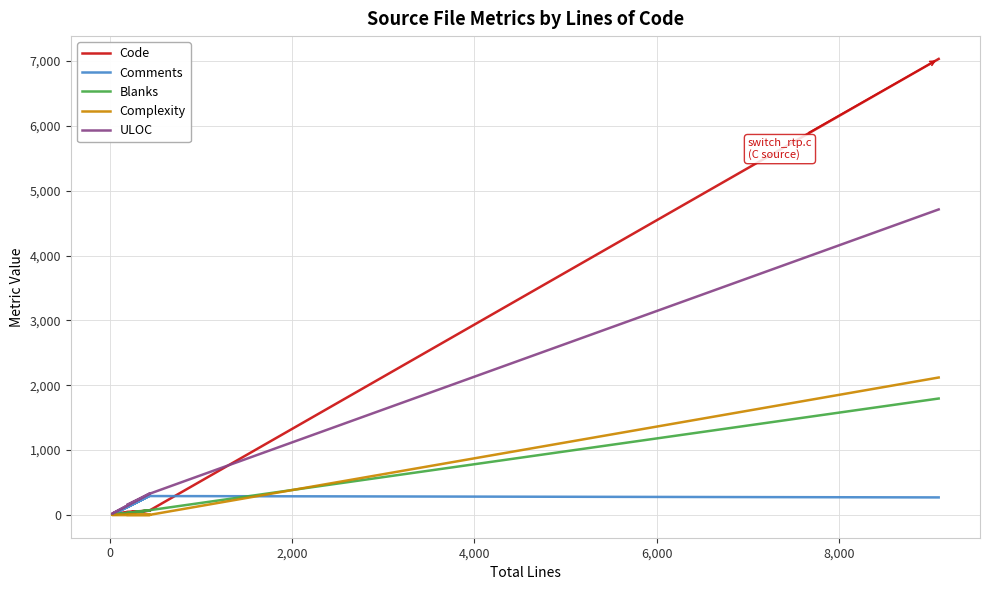

What is the difference between the maximum and minimum values in the Code series?

7015